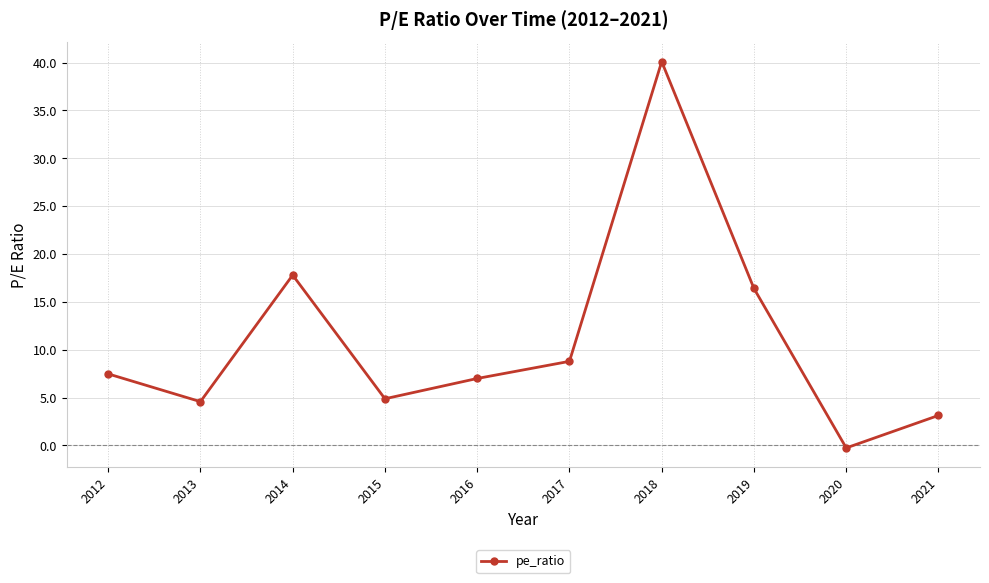

What is the average value?

11.0